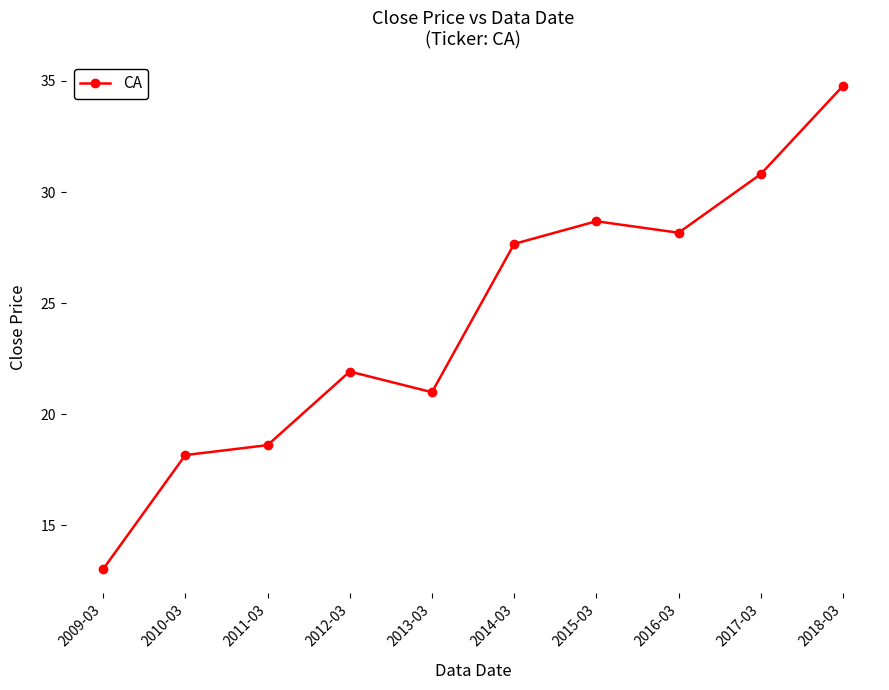

The chart shows a value of 62.5 at 2018-03. True or false?

False